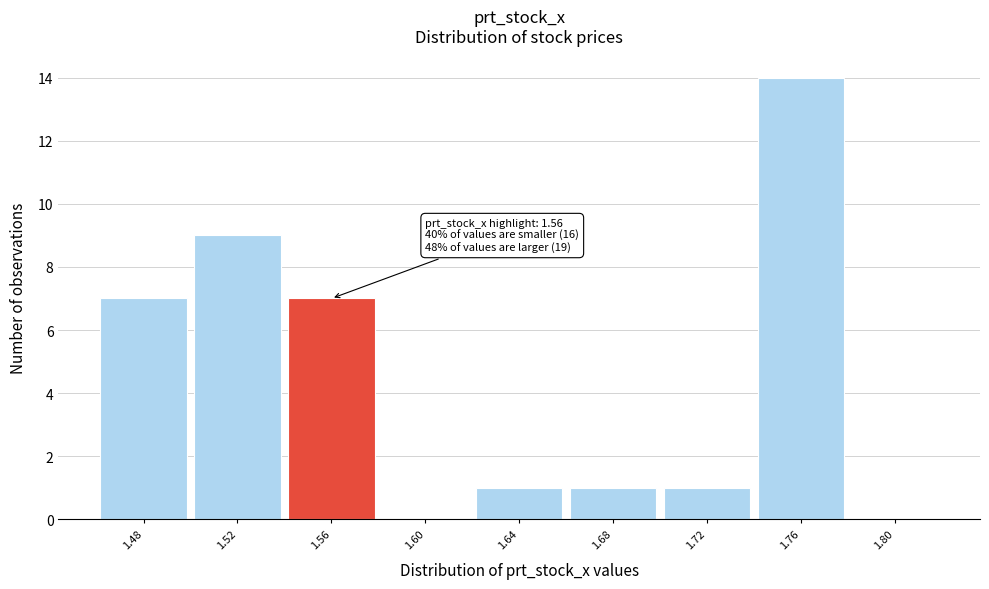

Reading left to right, transcribe all the data shown in this chart.

1.48=7	1.52=9	1.56=7	1.60=0	1.64=1	1.68=1	1.72=1	1.76=14	1.80=0